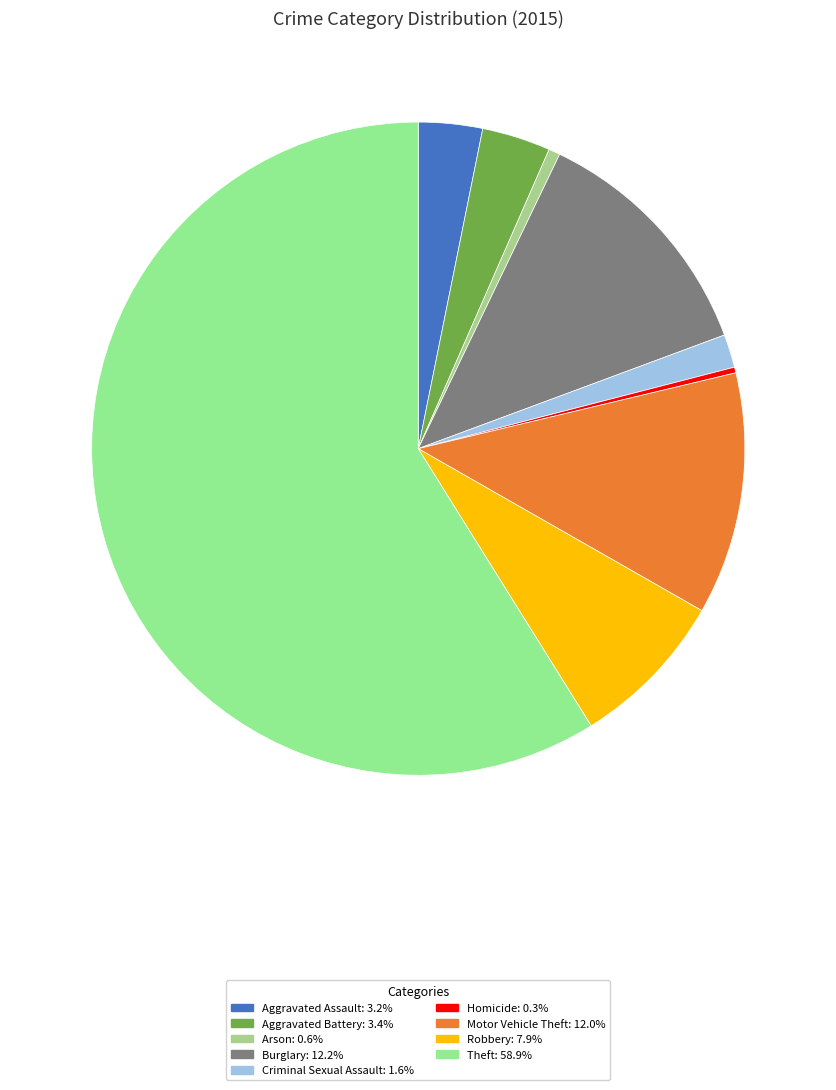

Which slice represents more than half of the pie?

Theft